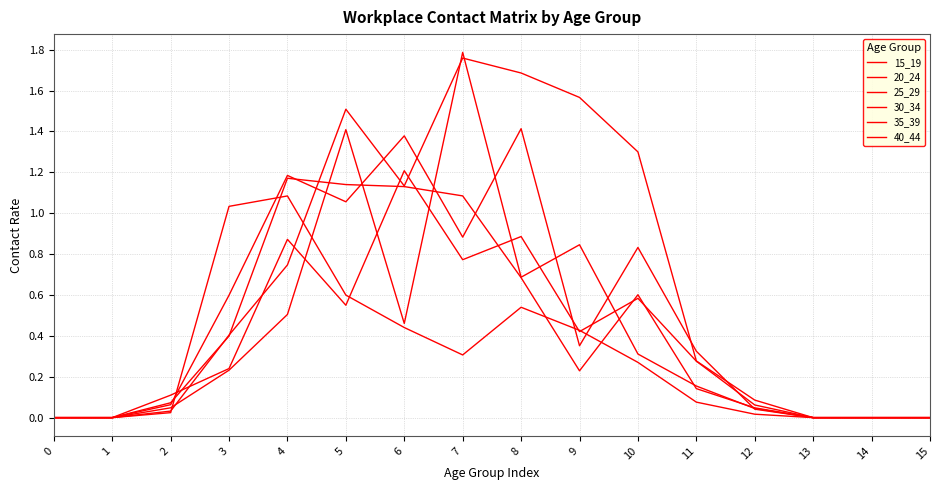

Is it true that 35_39 equals -0.6 at 0?

False